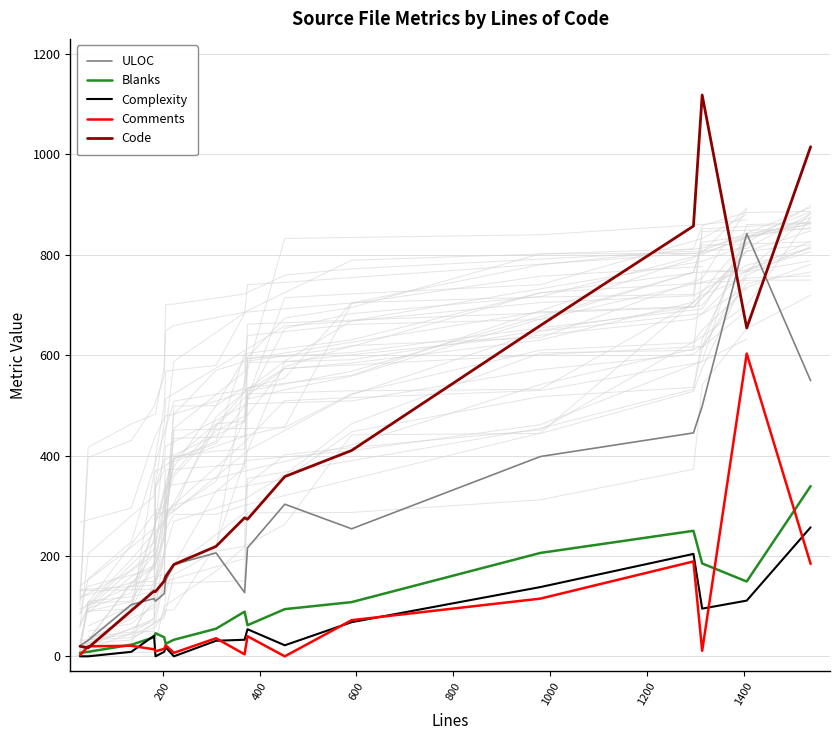

True or false: Comments and ULOC cross at least once.

False